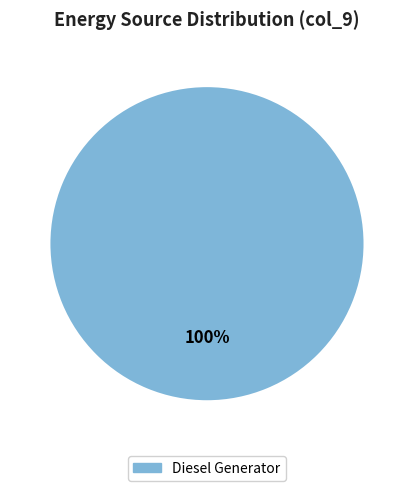

Is there a majority slice in this chart?

Yes